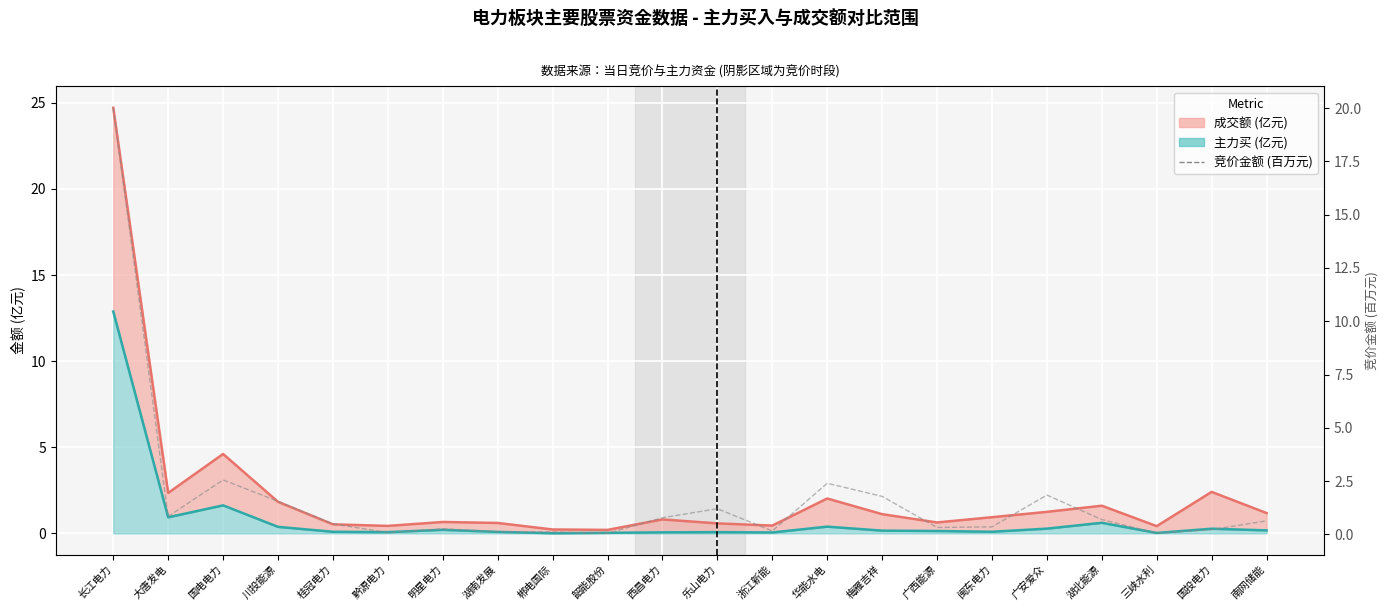

The value at 华能水电 is 2.4. True or false?

True